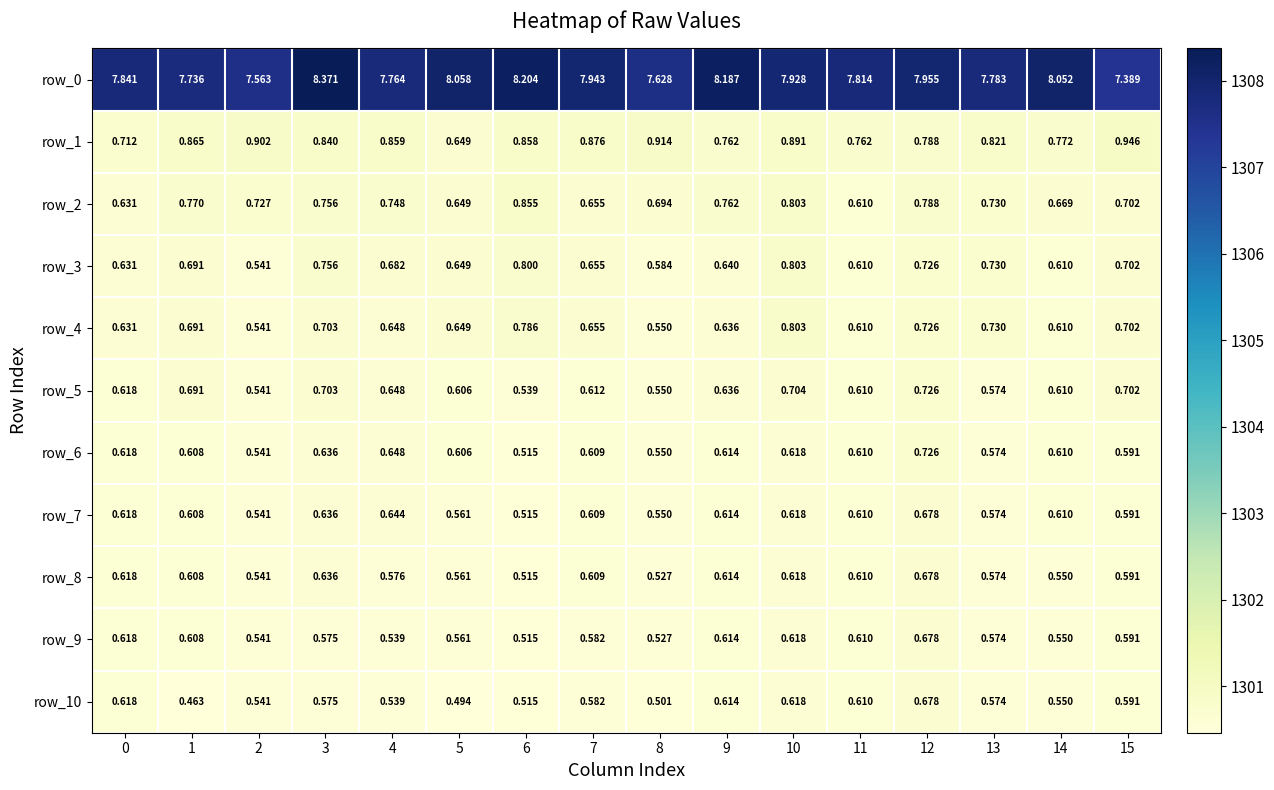

List the series in order of their peak value, highest first.

row_0, row_1, row_2, row_3, row_4, row_5, row_6, row_7, row_8, row_9, row_10